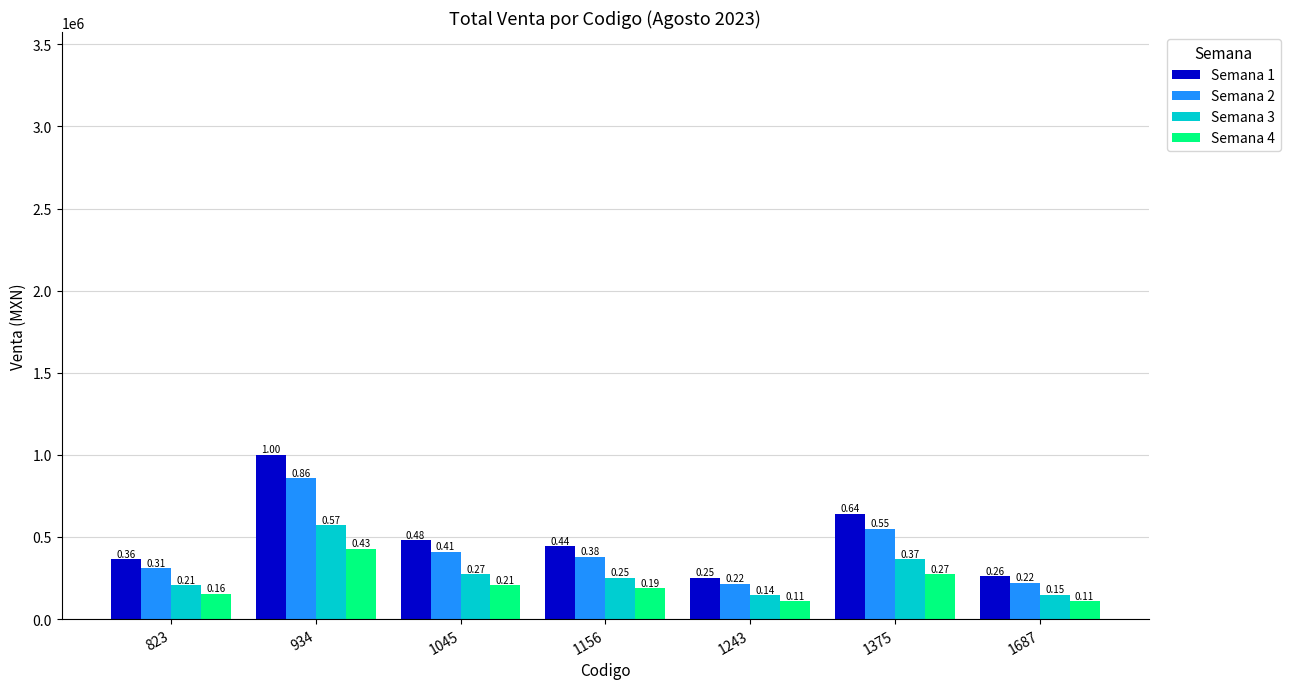

What is the average value of the Semana 2 series?

421065.9